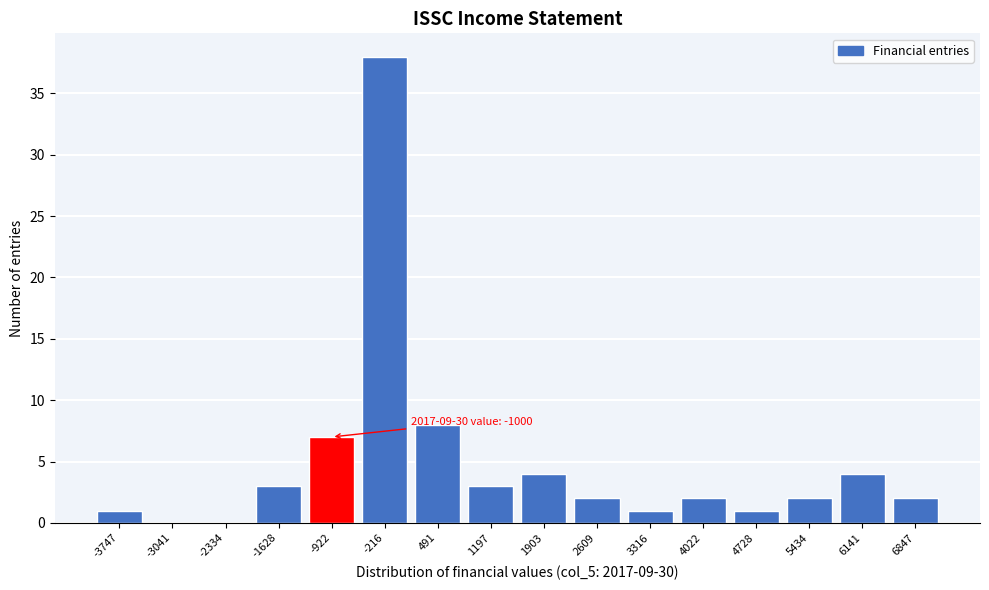

Reading left to right, list all the values displayed in this chart.

-3747=1	-3041=0	-2334=0	-1628=3	-922=7	-216=38	491=8	1197=3	1903=4	2609=2	3316=1	4022=2	4728=1	5434=2	6141=4	6847=2